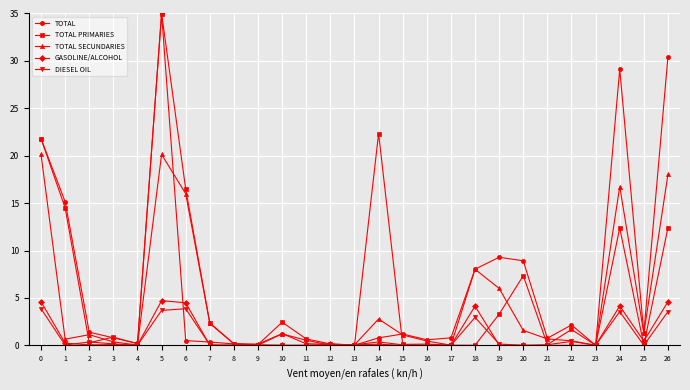

What is the value of the GASOLINE/ALCOHOL point at the 4th from the left?

0.1